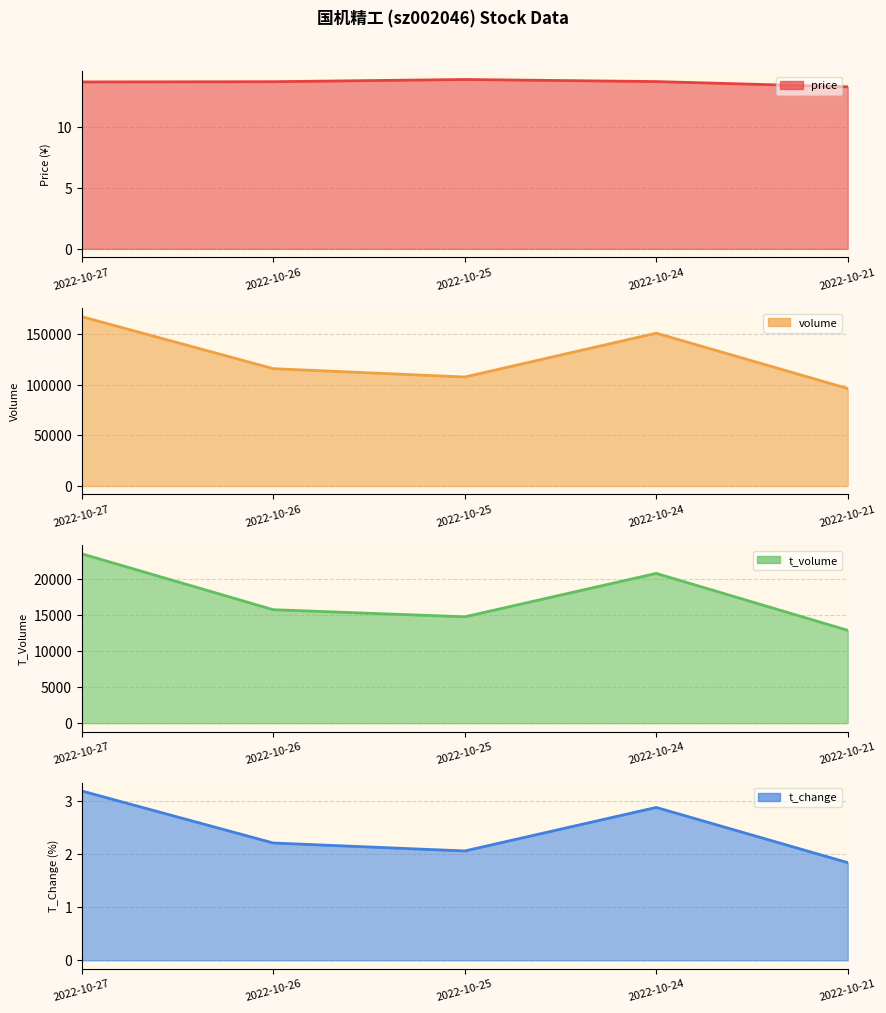

The t_change series shows 2.9 at 2022-10-24. True or false?

True